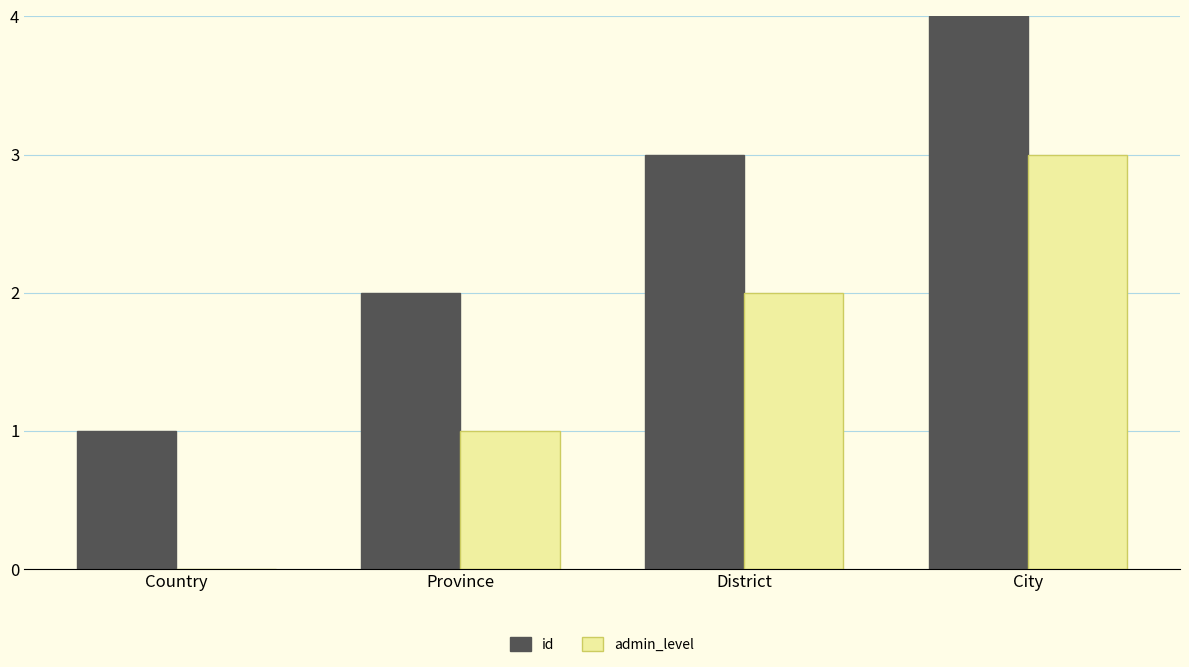

What is the total value across all series at City?

7